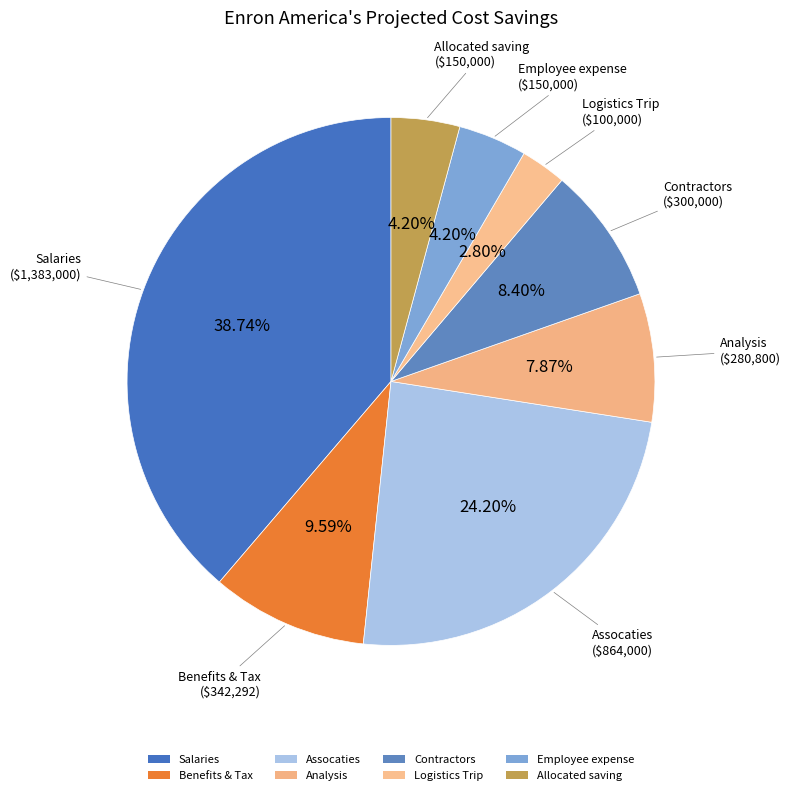

Count the number of slices in the pie.

8